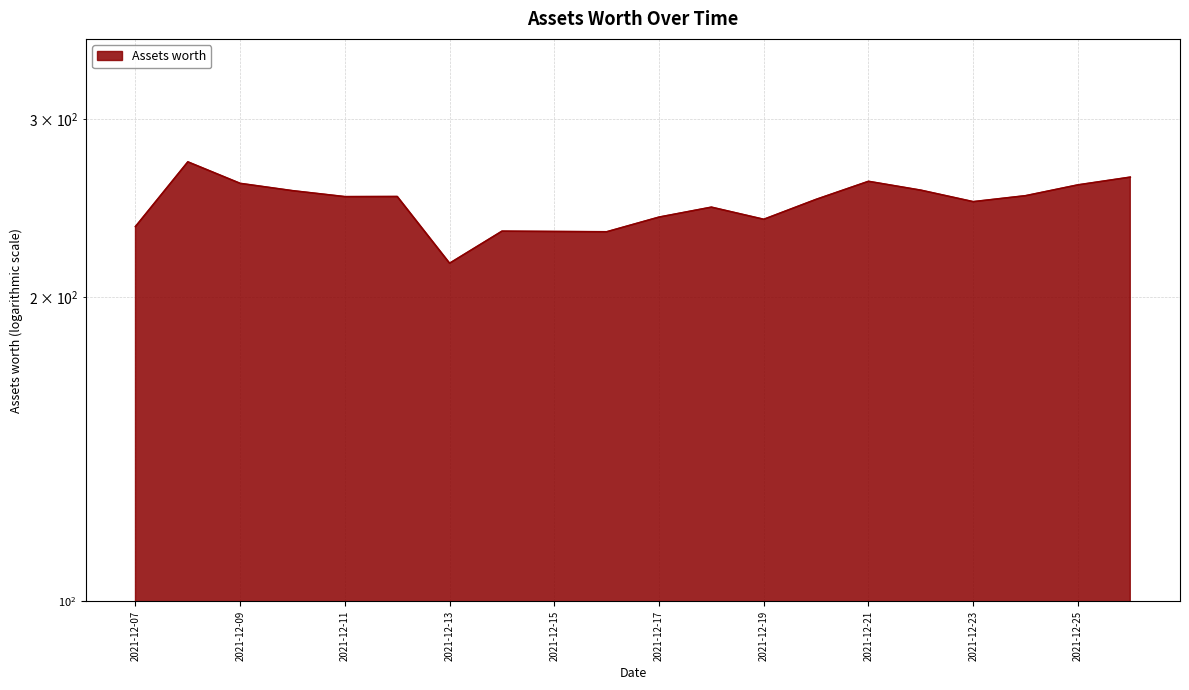

How many series are shown in this chart?

1